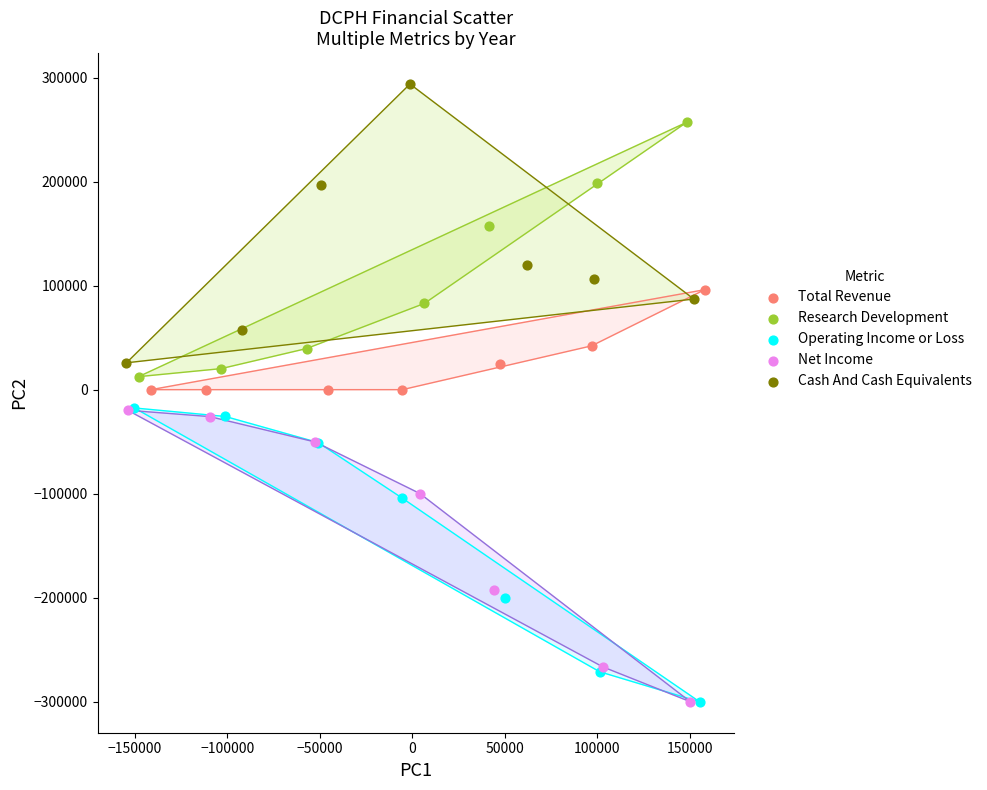

Which series reaches the maximum Y coordinate?

Cash And Cash Equivalents